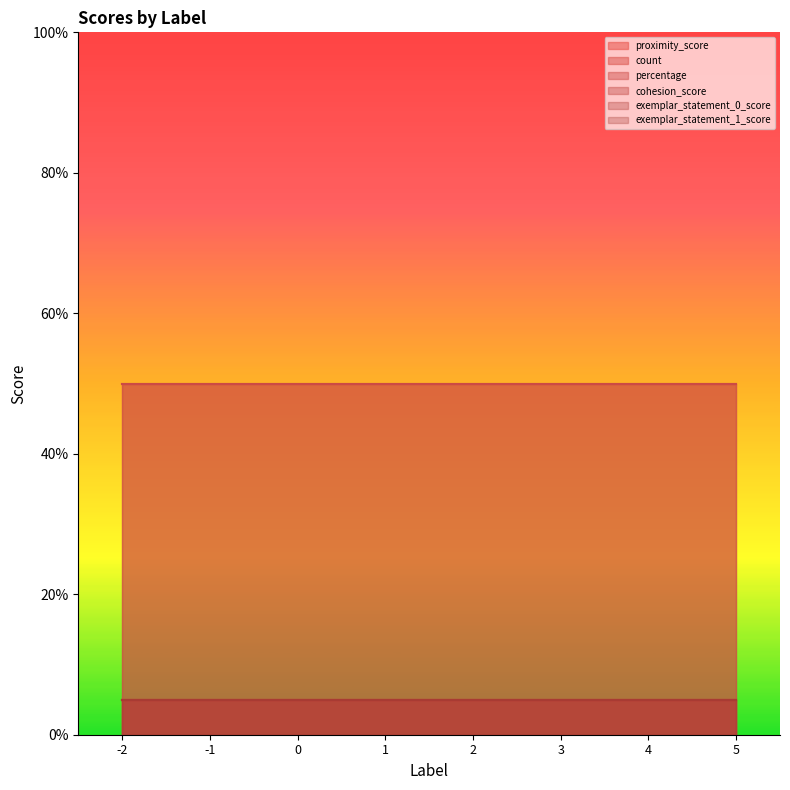

At how many categories does at least one series exceed 3?

8